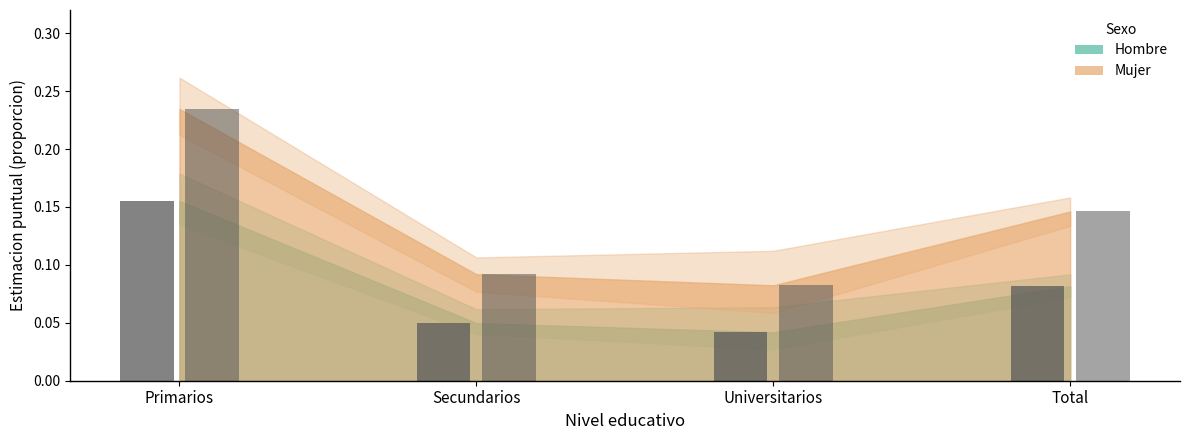

Does the chart contain any negative values?

No